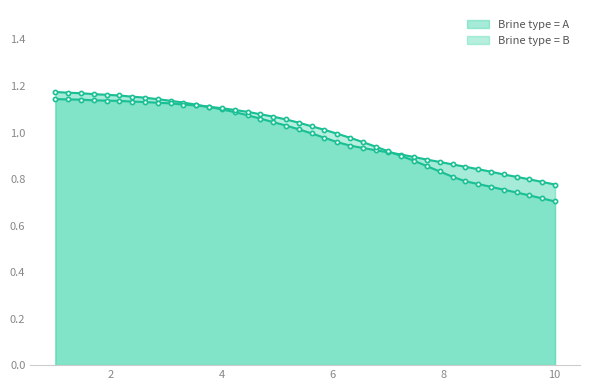

Is it true that Brine type = B equals 0.2 at 31?

False